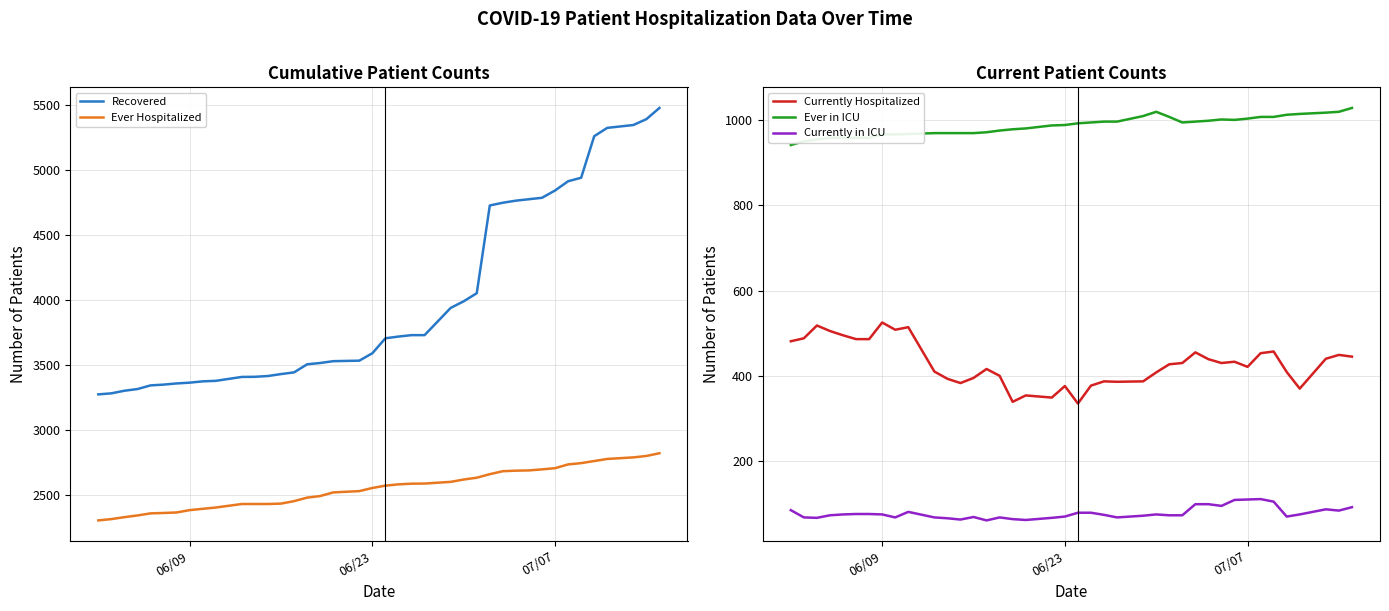

What are all the series names shown in the legend?

Recovered, Ever Hospitalized, Currently Hospitalized, Ever in ICU, Currently in ICU